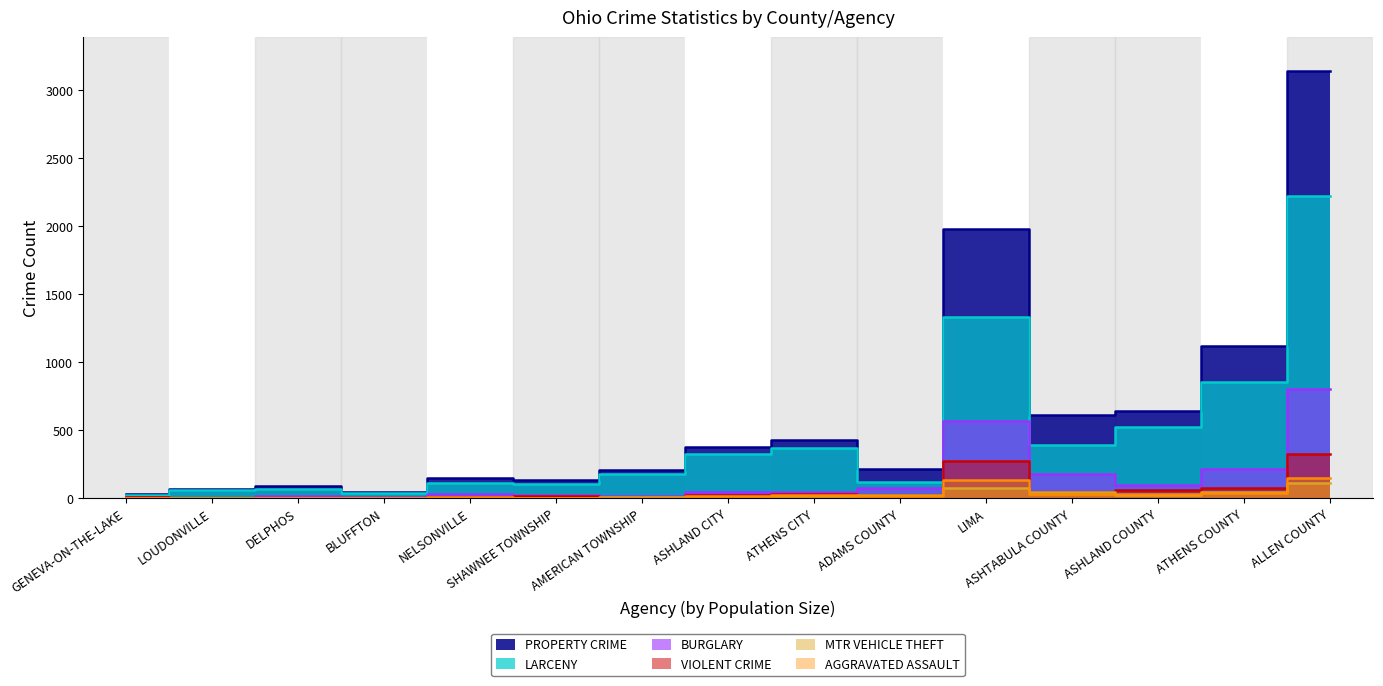

What value does the VIOLENT CRIME series have at ATHENS COUNTY?

79